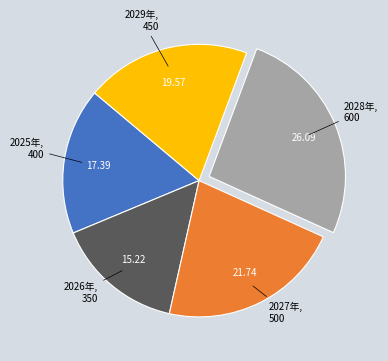

Which category has the smallest portion of the pie?

2026年